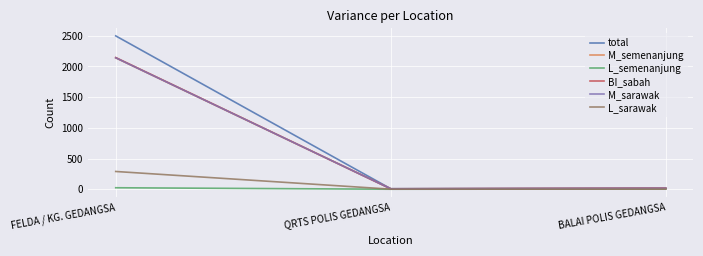

Which series changed the most between FELDA / KG. GEDANGSA and QRTS POLIS GEDANGSA?

total